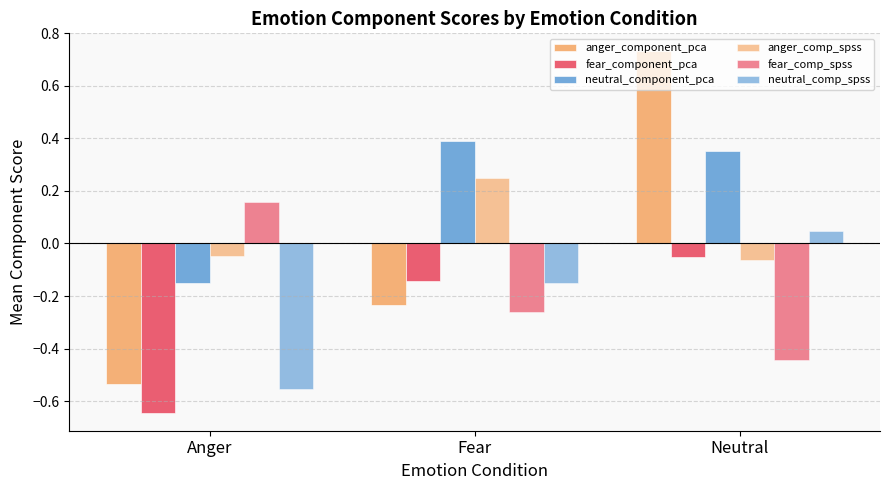

How many series are shown in this chart?

6